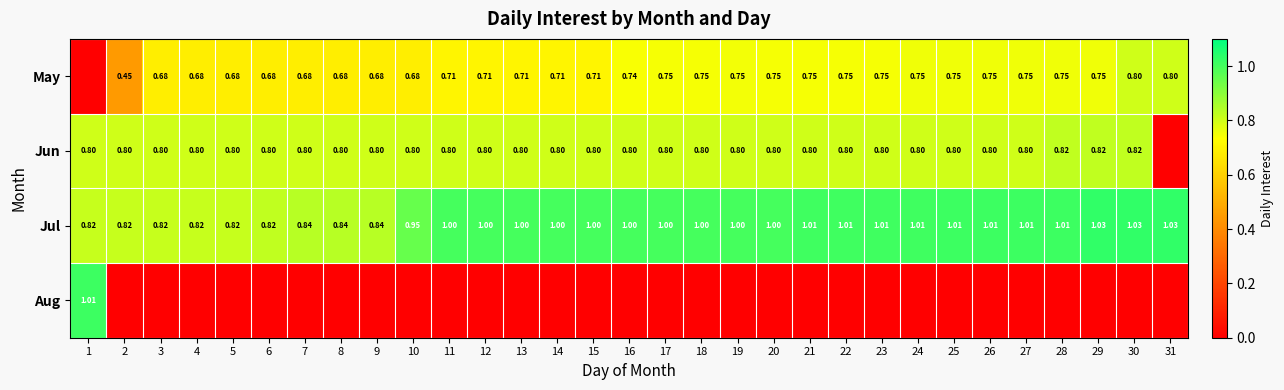

Is the value of May at 30 greater than the value of Jul at 27?

No